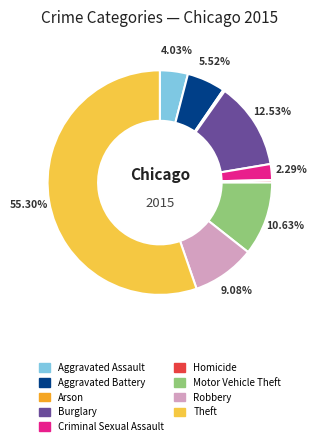

What is the largest slice in the pie chart?

Theft